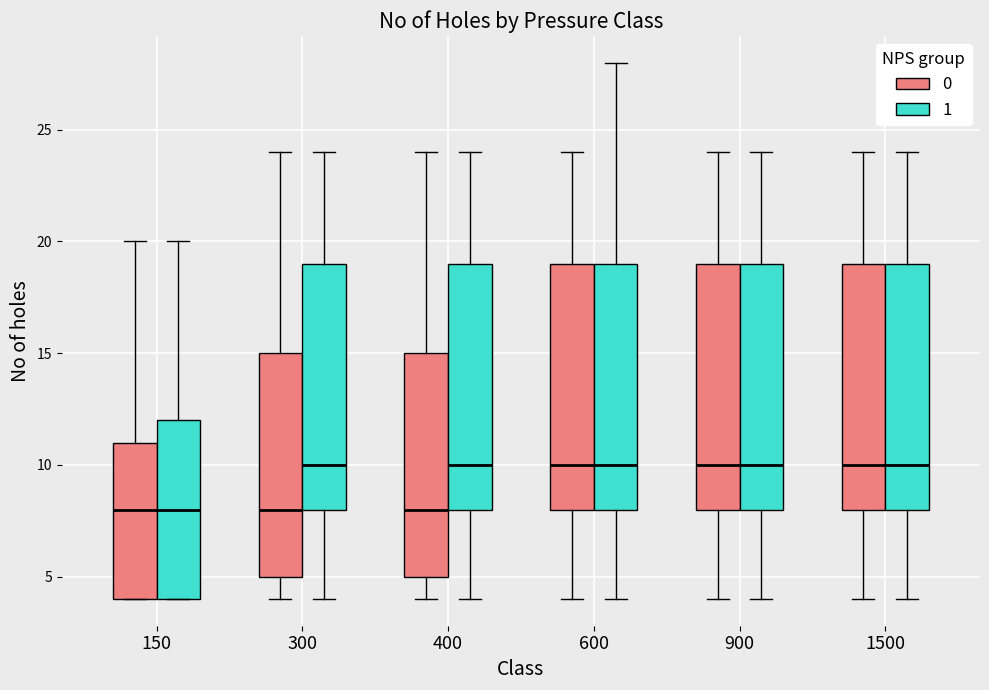

Where is the lower edge of the box for 1500 (1) on the y-axis? The values are not printed on the chart, so give them approximately, as read against the axis.

8